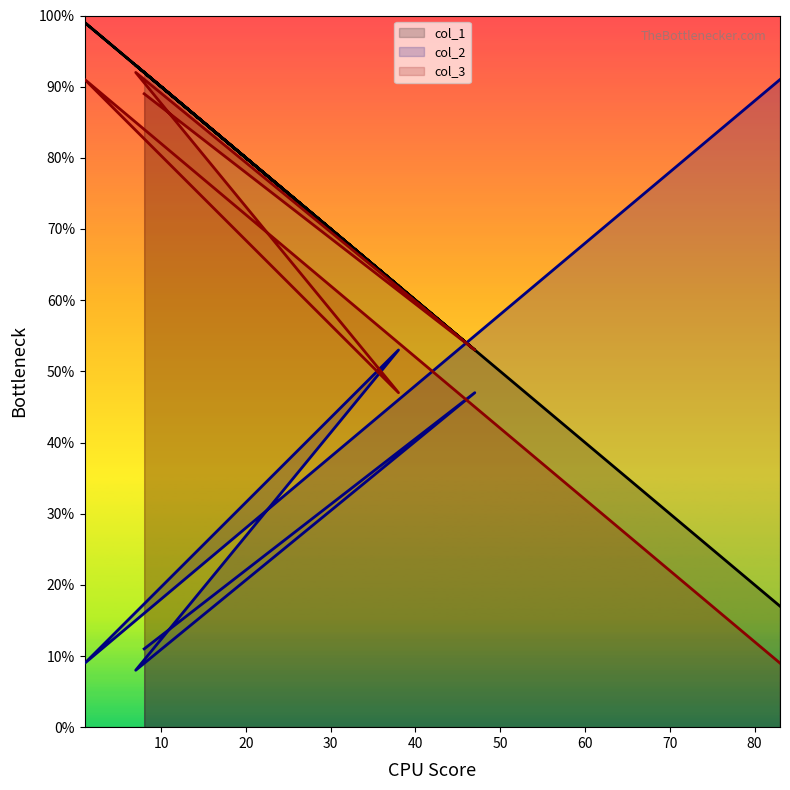

What is the label of the 3rd point from the right?

38